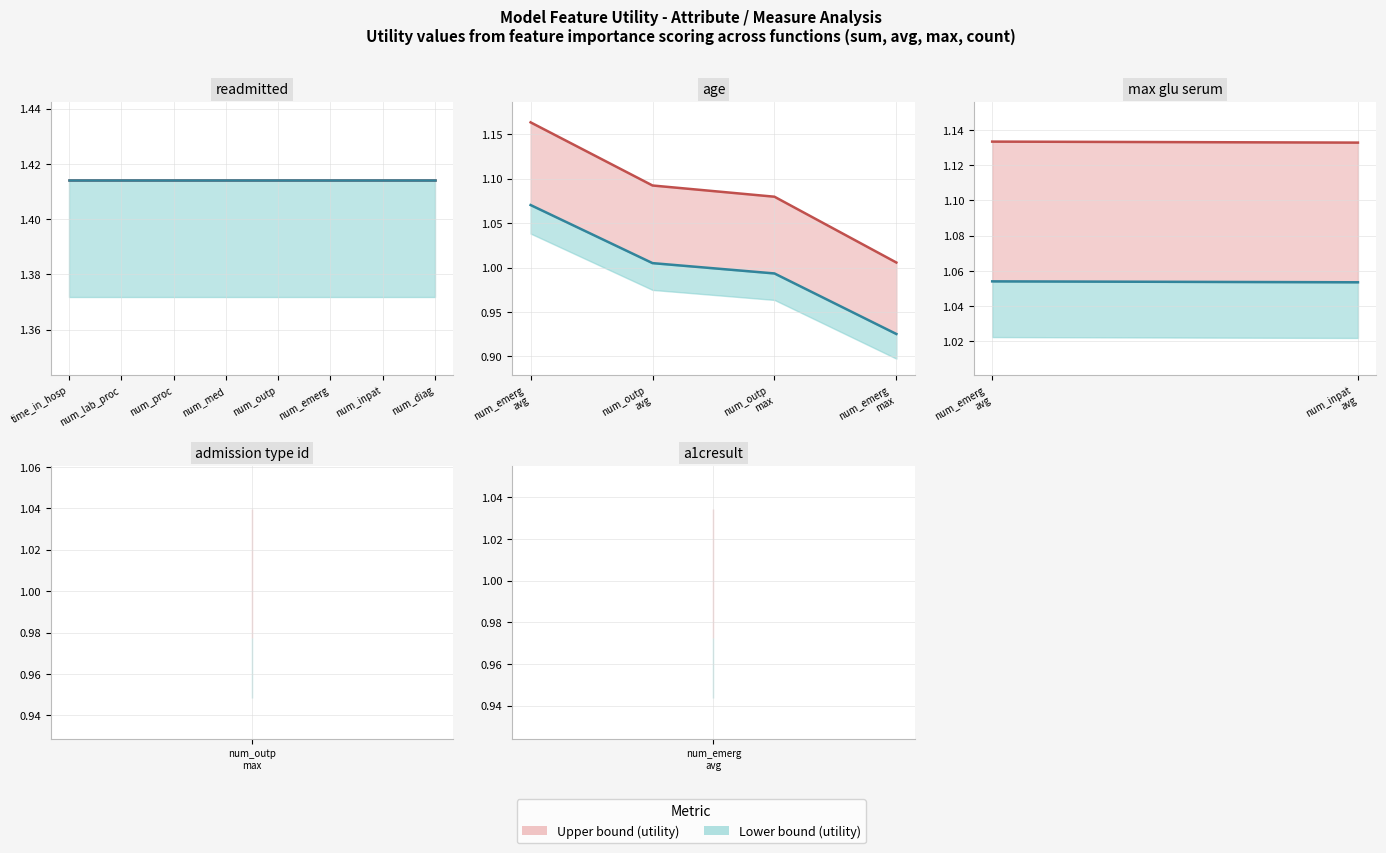

Which series has the largest range (max minus min)?

Upper (max utility)